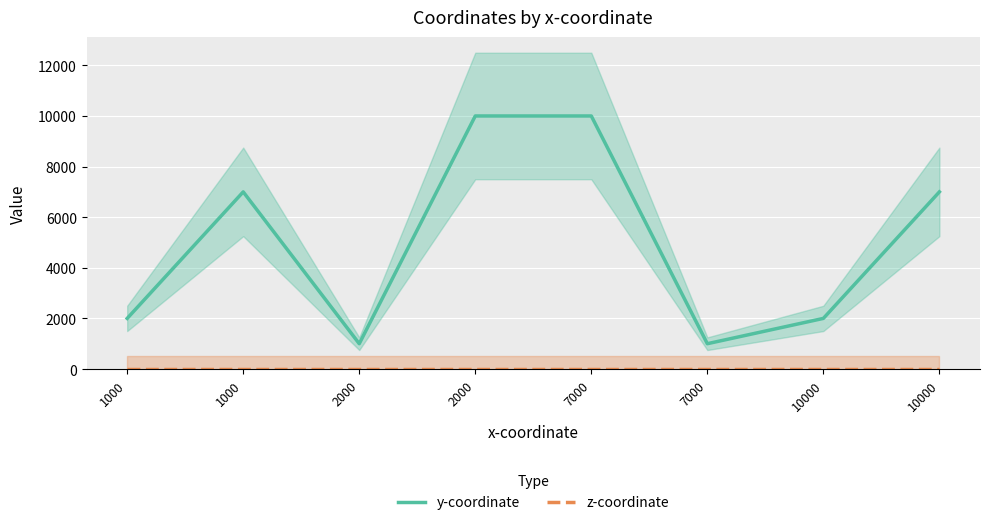

At how many categories does at least one series exceed 4418?

4